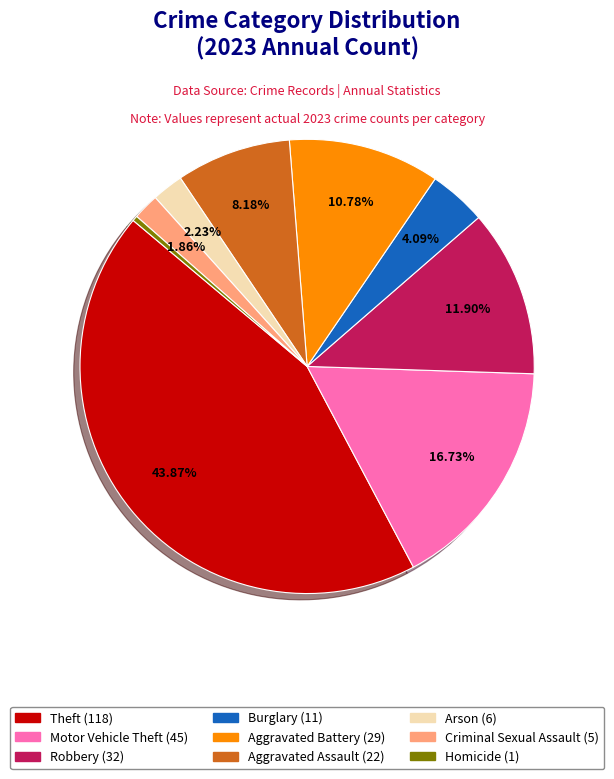

How many segments does this pie chart have?

9